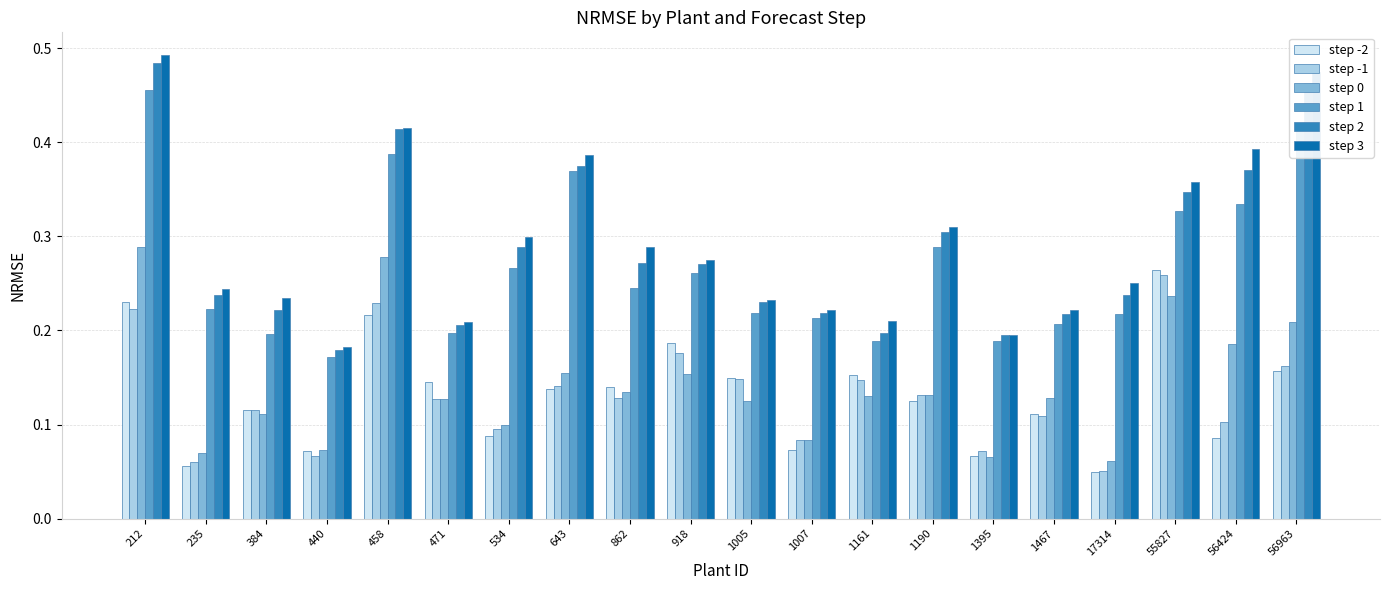

Which series has the widest spread of values?

step 3